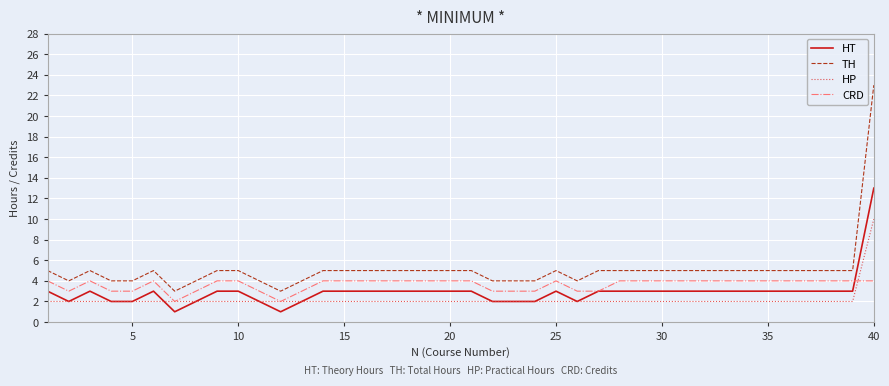

What is the highest value of the TH series?

23